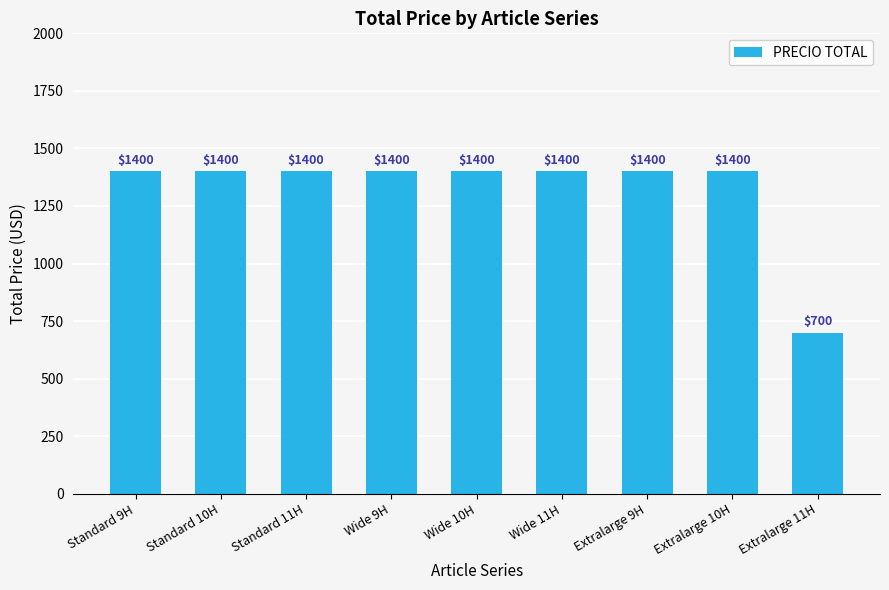

Count the number of data series in this chart.

1